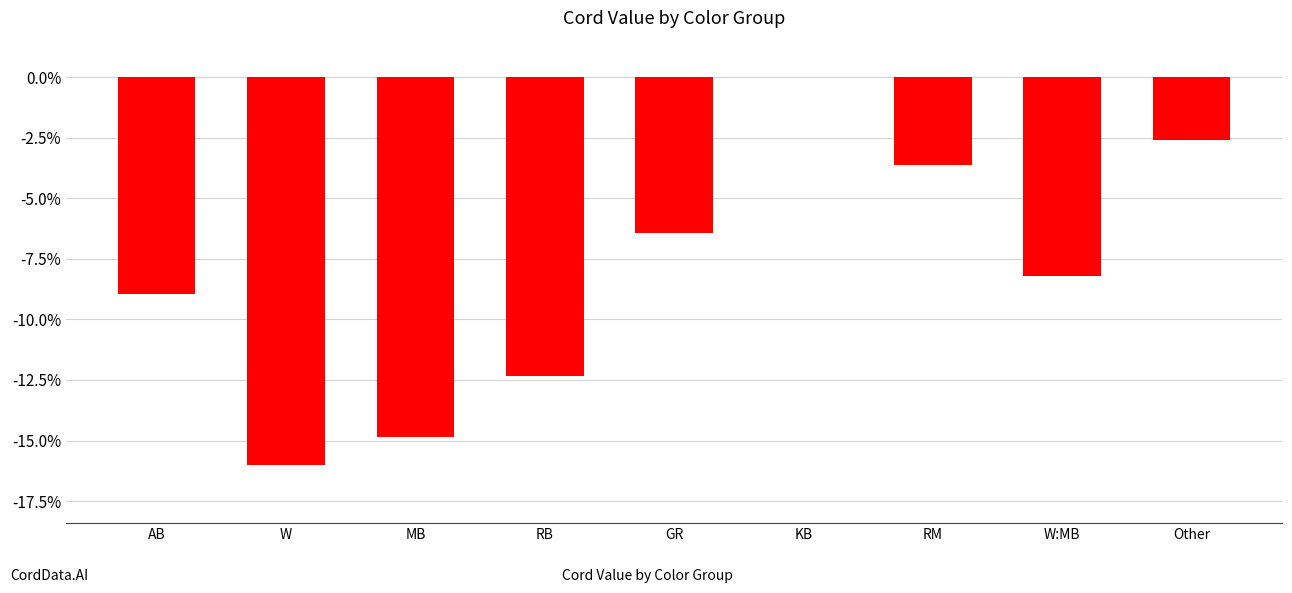

What is the sum of all values?

-73.0